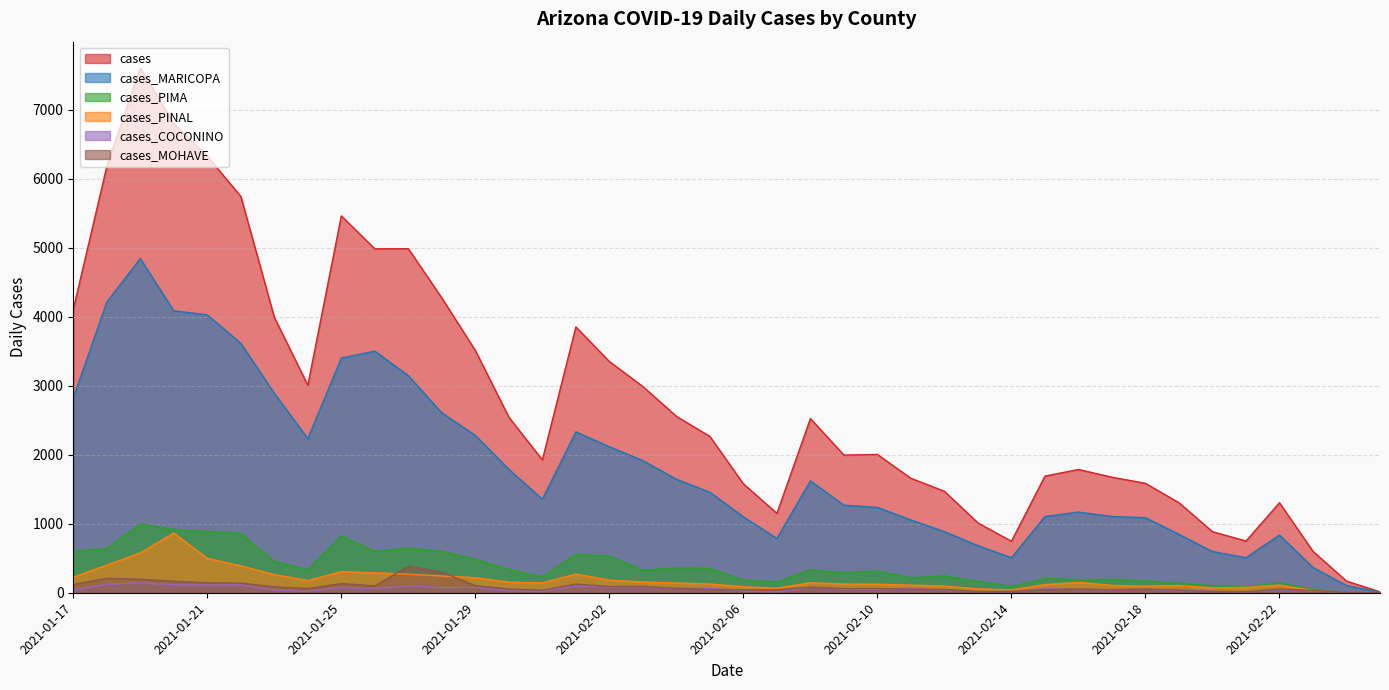

Which series changed the most between 2021-02-10 and 2021-02-05?

cases